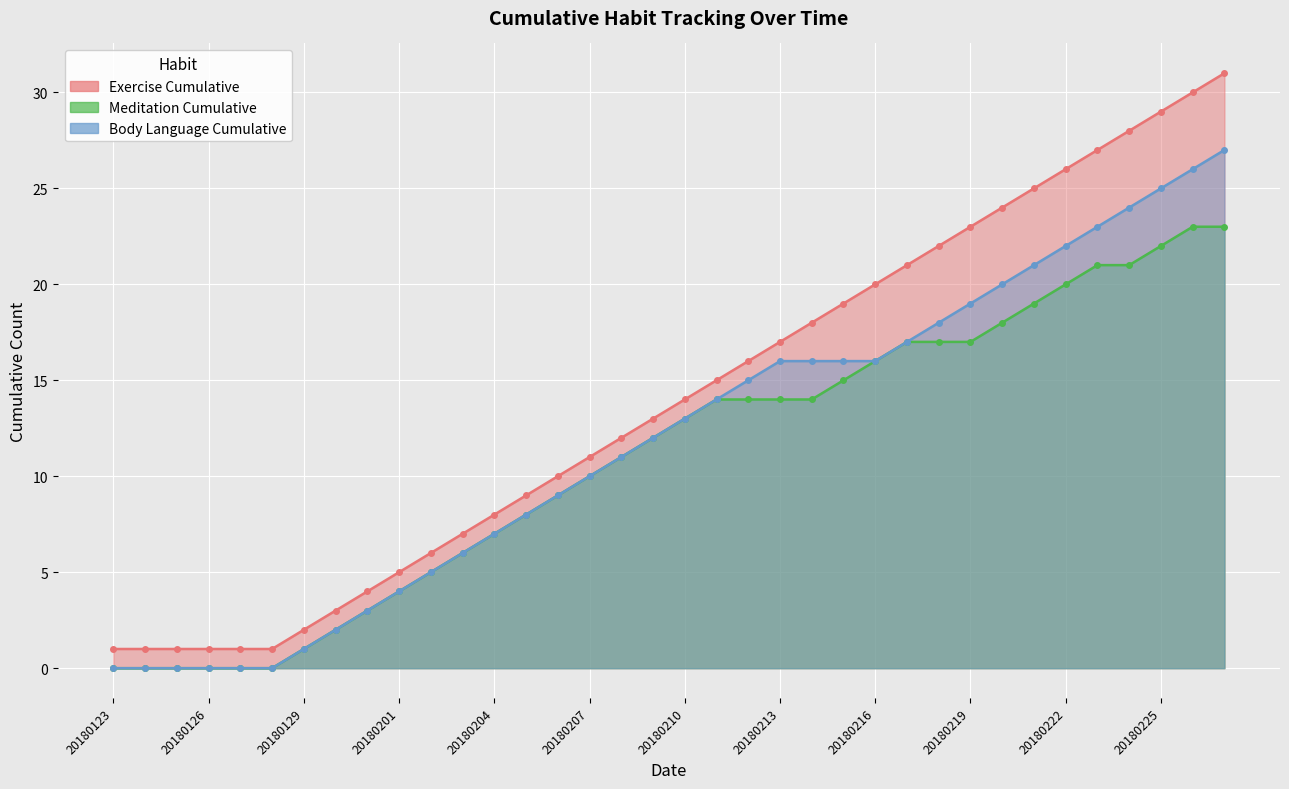

Which series has the widest spread of values?

Exercise Cumulative